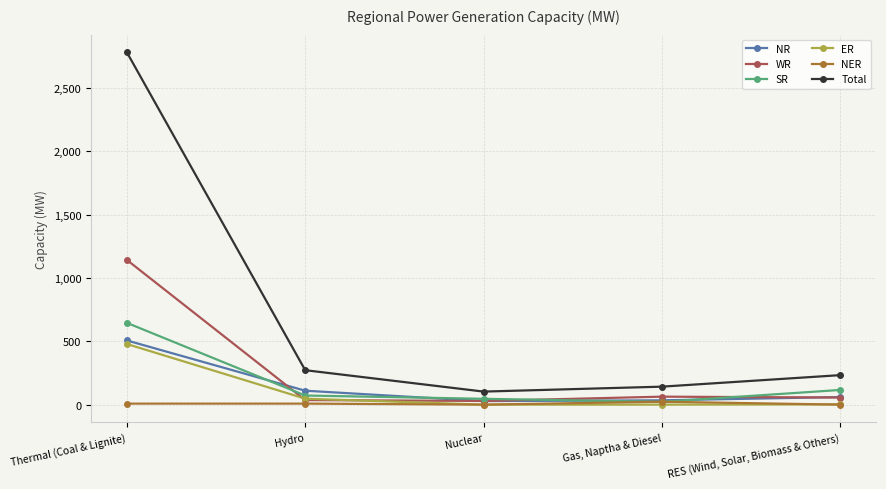

Does the chart have visible grid lines?

Yes